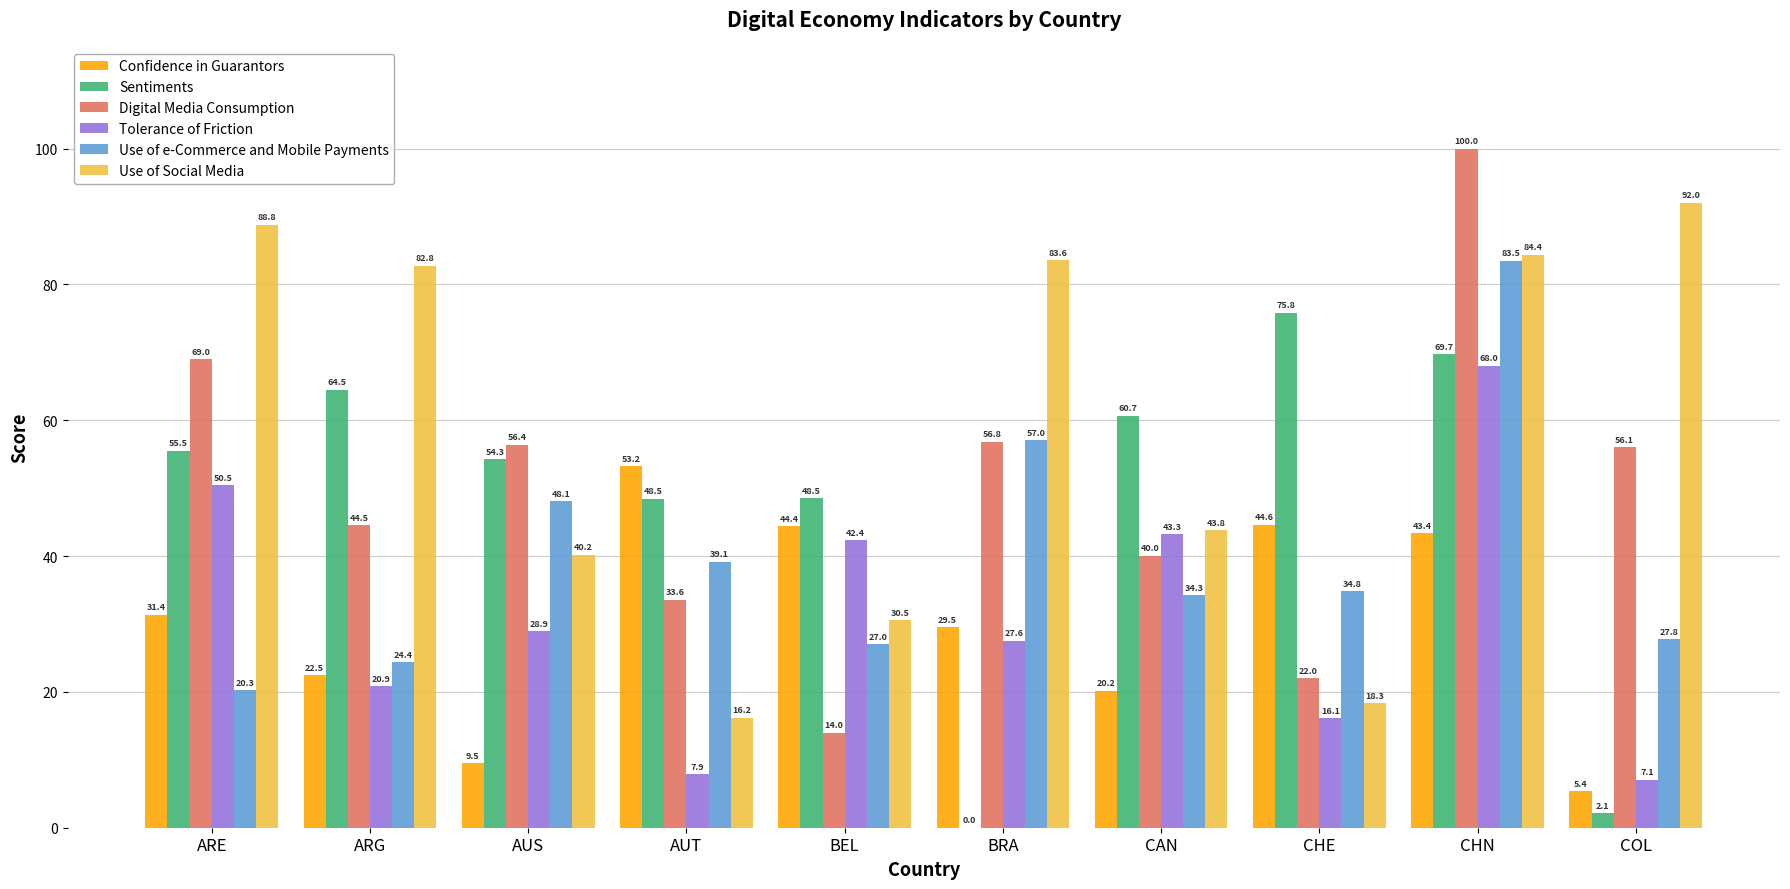

Which label corresponds to the largest value in the chart?

CHN